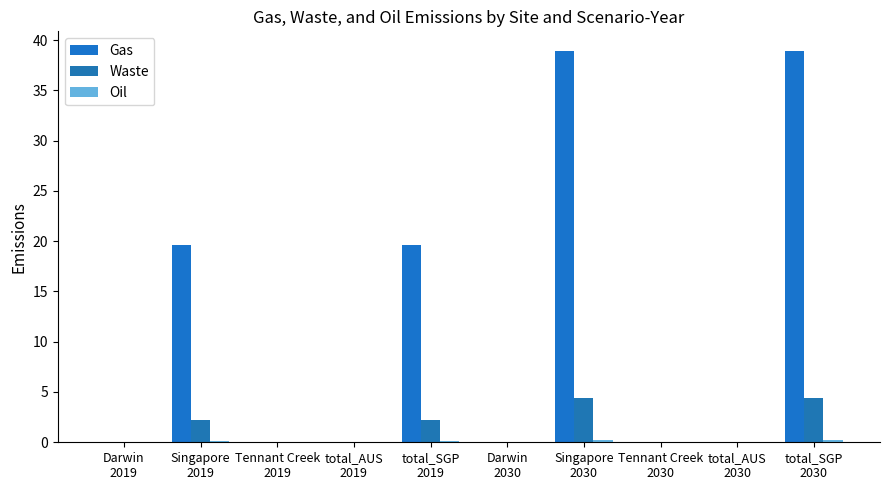

What is the greatest value displayed?

38.9